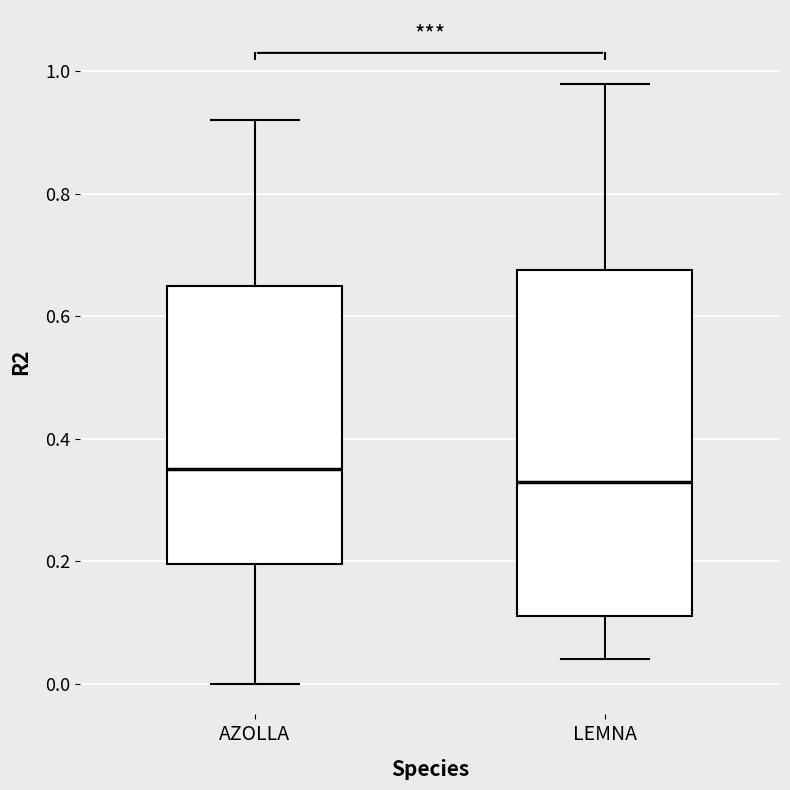

Reading left to right, read every box against the y-axis: the position of its median line, the range the box covers, and the ends of its whiskers. The values are not printed on the chart, so give them approximately, as read against the axis.

AZOLLA: median 0.36, box 0.20 to 0.66, whiskers 0.00 to 0.92
LEMNA: median 0.34, box 0.12 to 0.68, whiskers 0.04 to 0.98